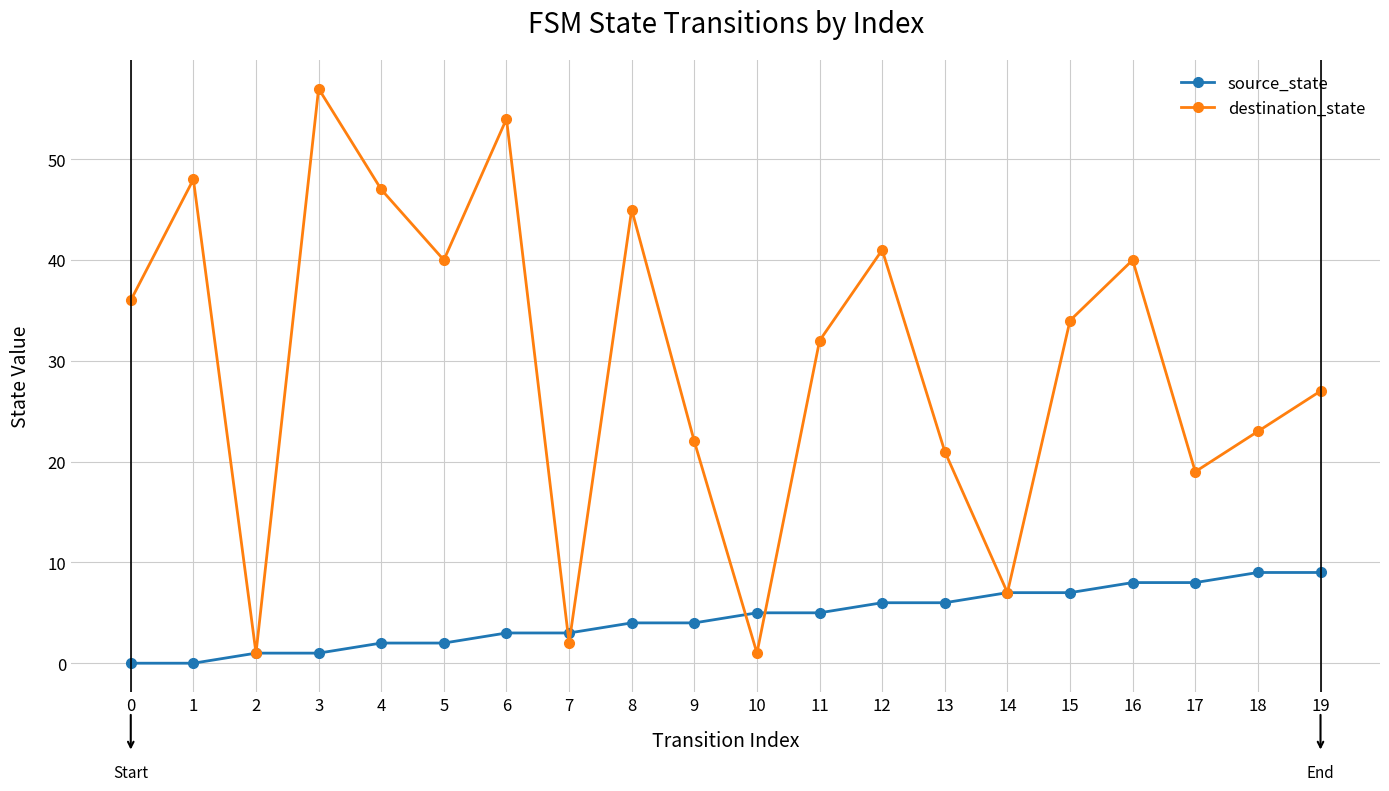

Rank the series by their average value, from highest to lowest.

destination_state, source_state